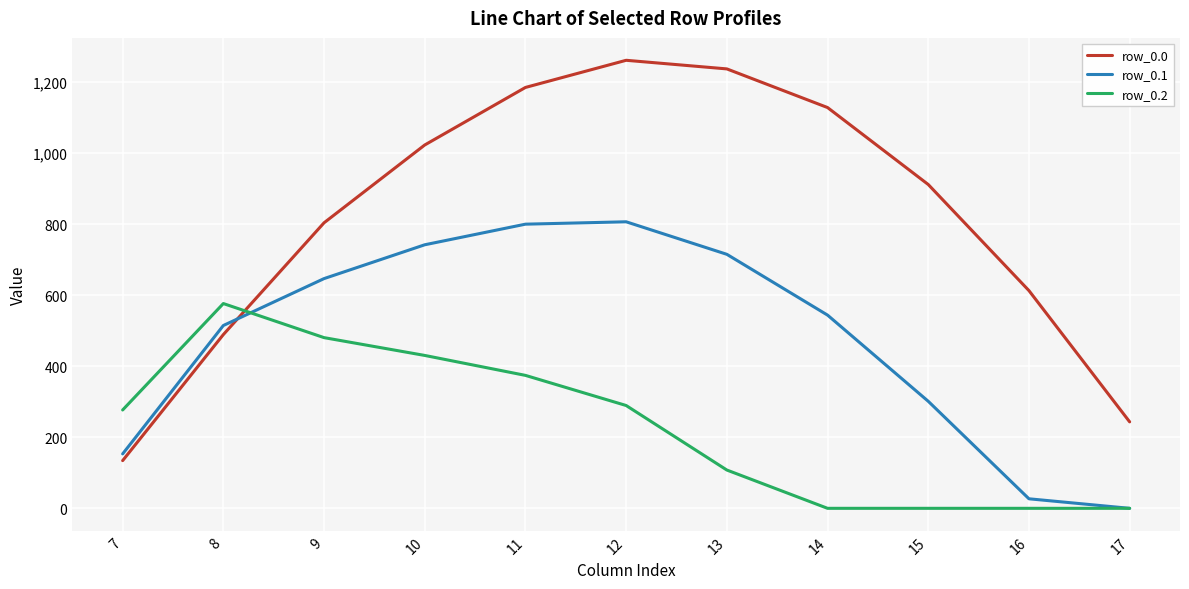

At which label does row_0.0 first exceed 911?

10